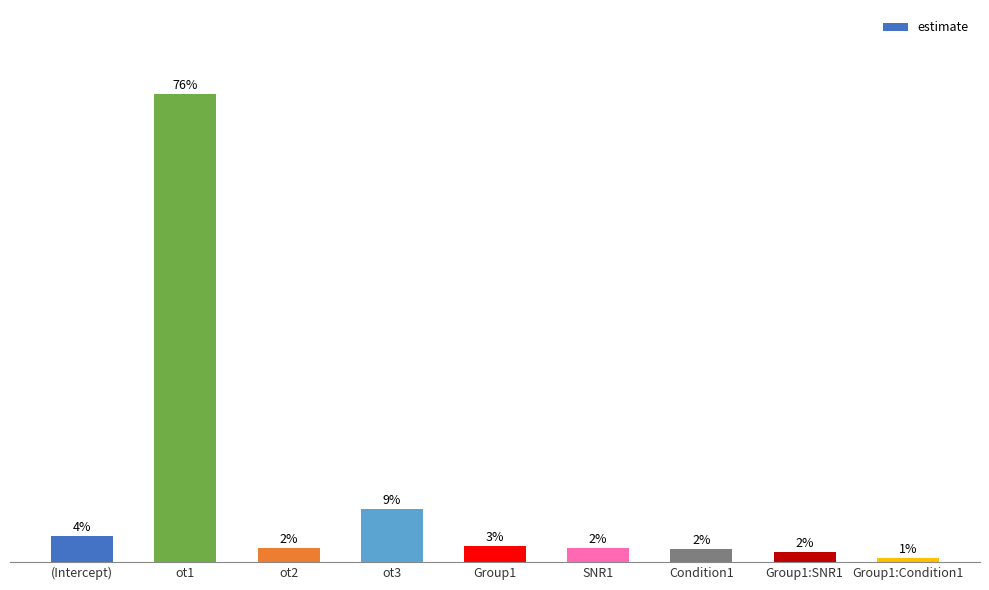

What value does the data have at Group1?

2.6